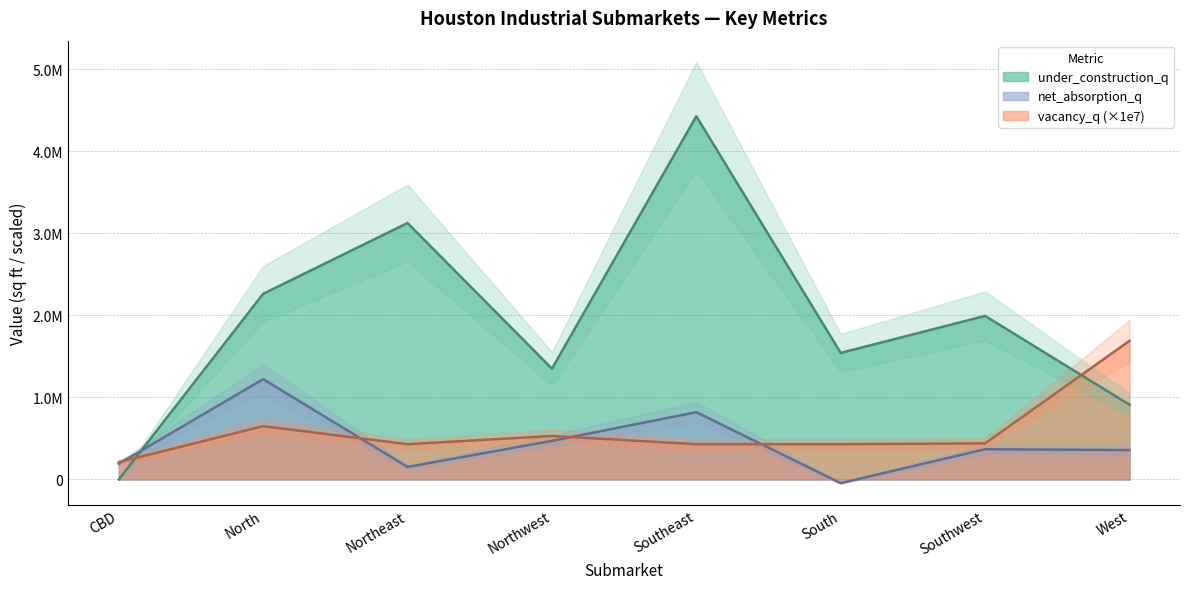

At which label does vacancy_q reach its peak?

West